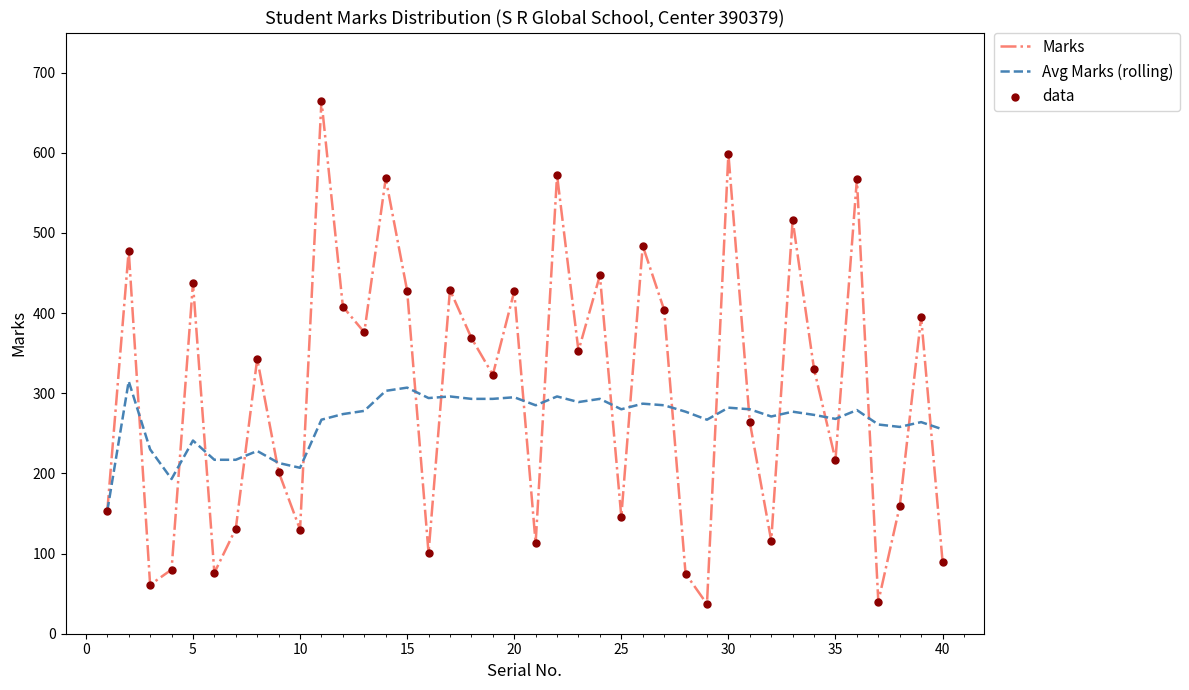

What is the minimum value for Avg Marks (rolling)?

153